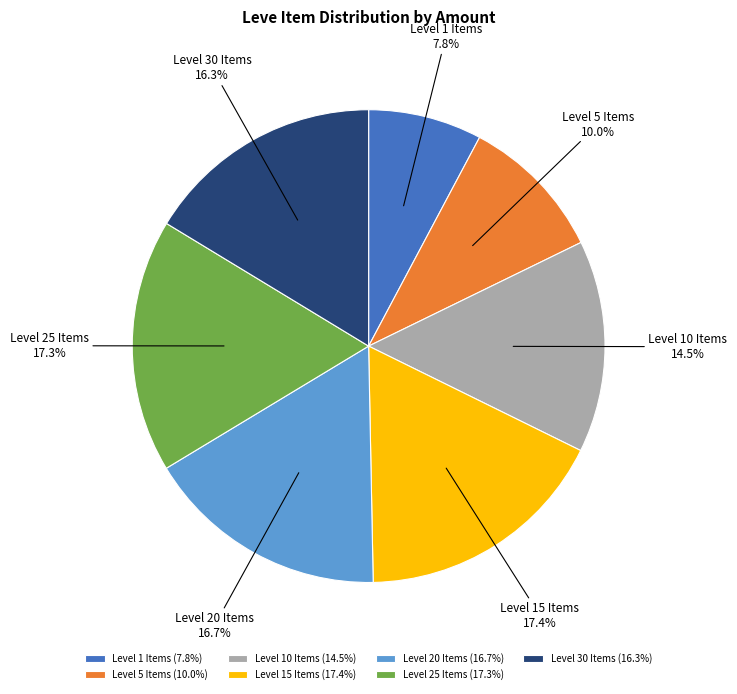

Does any single category account for the majority?

No